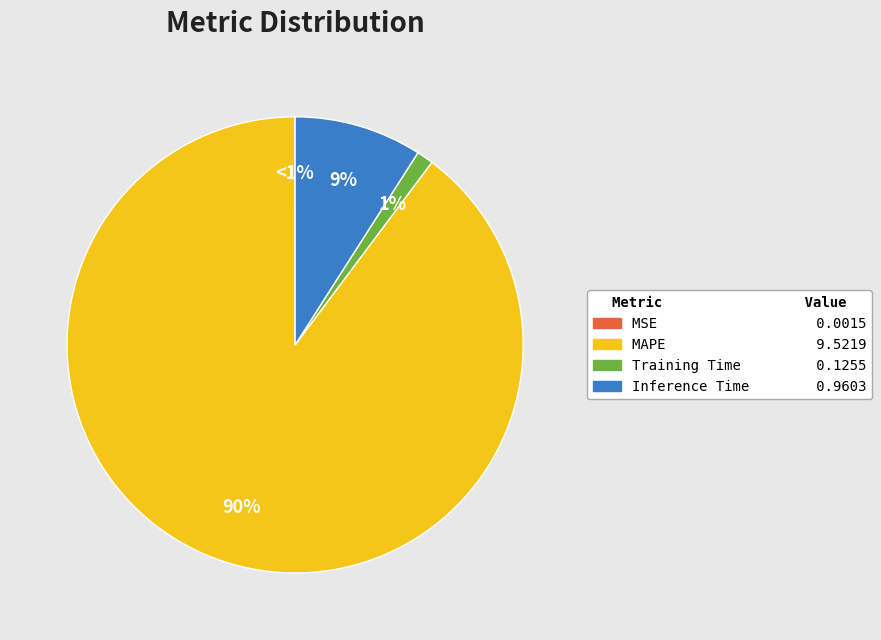

Which slice represents more than half of the pie?

MAPE